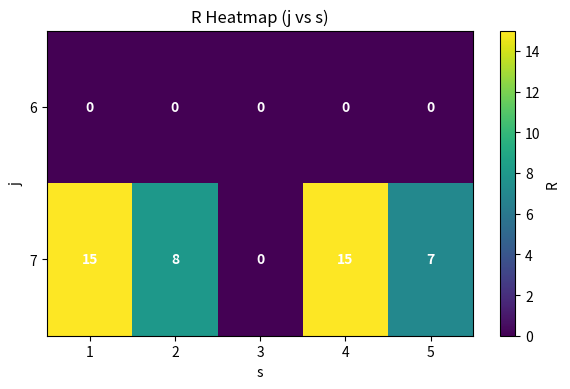

How many data points does each series have?

5